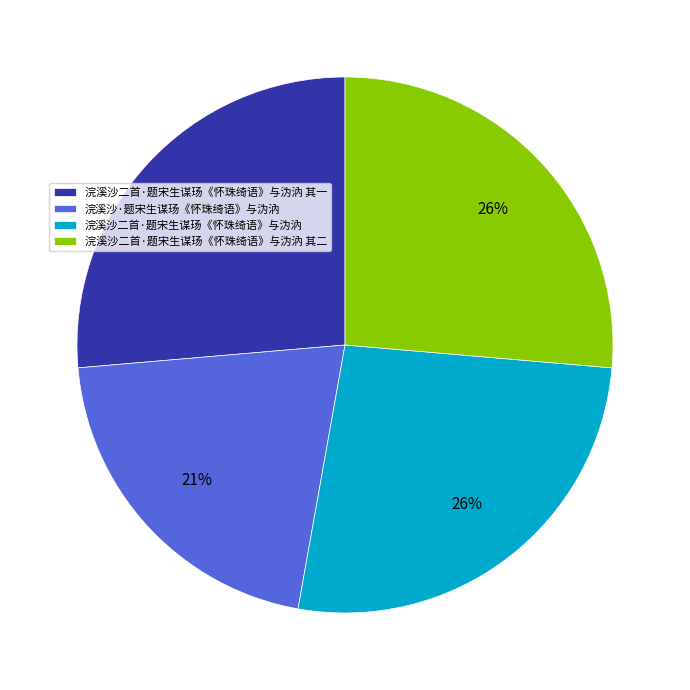

To the nearest percent, what is the combined percentage of 浣溪沙二首·题宋生谋玚《怀珠绮语》与沩汭 and 浣溪沙二首·题宋生谋玚《怀珠绮语》与沩汭 其二?

53%